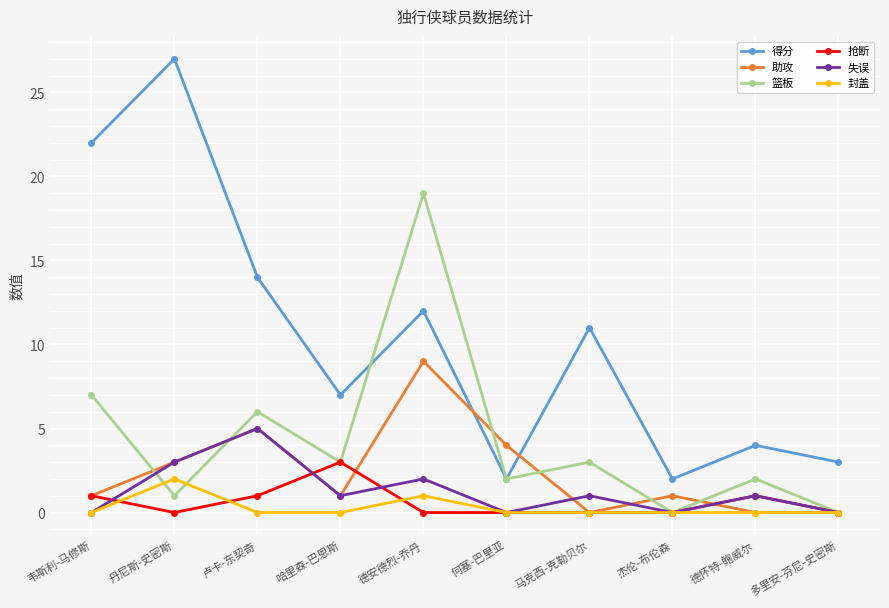

Reading left to right, transcribe all the data shown in this chart.

得分: 22	27	14	7	12	2	11	2	4	3
助攻: 1	3	5	1	9	4	0	1	0	0
篮板: 7	1	6	3	19	2	3	0	2	0
抢断: 1	0	1	3	0	0	0	0	1	0
失误: 0	3	5	1	2	0	1	0	1	0
封盖: 0	2	0	0	1	0	0	0	0	0